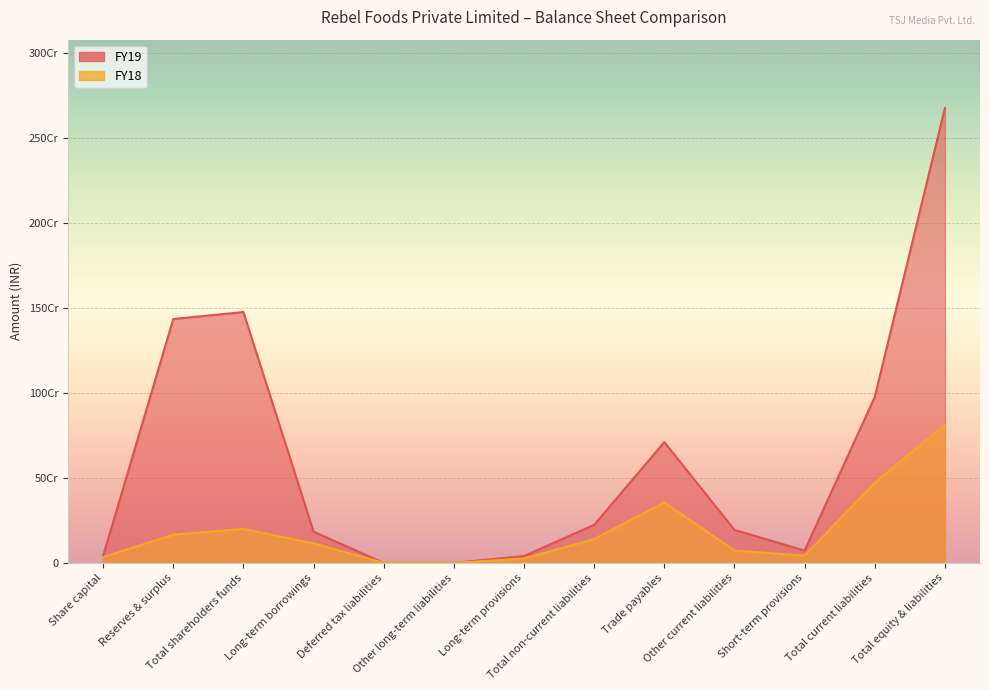

How many data points does each series have?

13